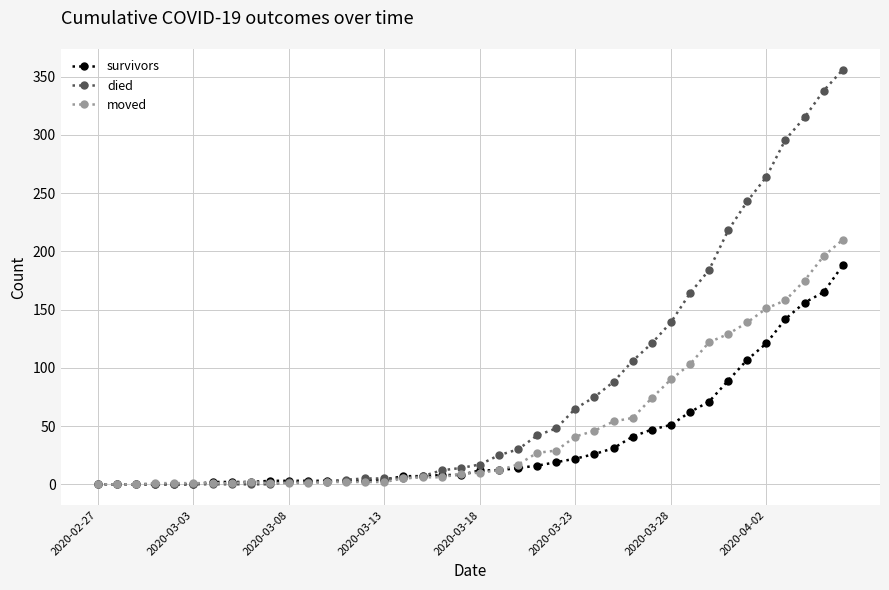

Which series has the largest total across all categories?

died